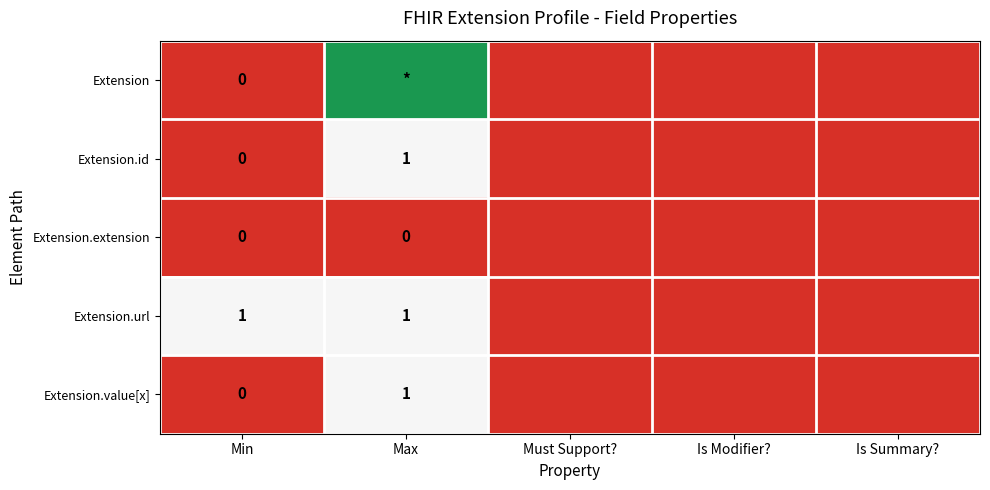

Is it true that Extension.url equals 1 at Max?

True